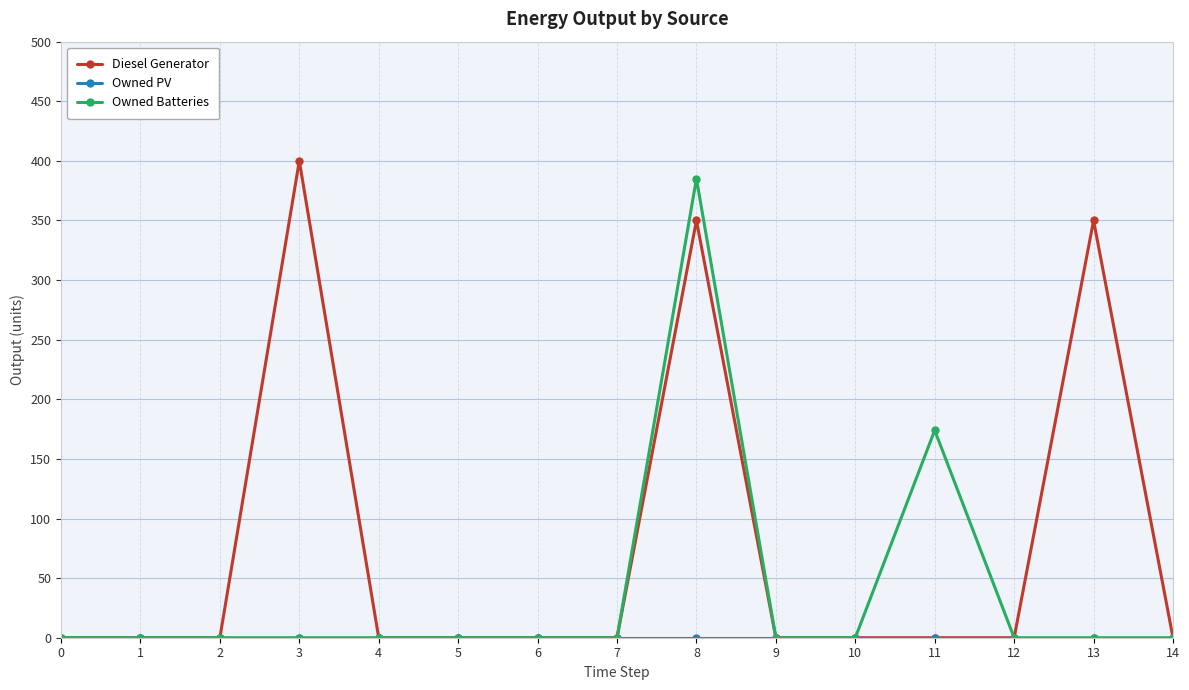

True or false: Diesel Generator has a value of 0 at 12.

True